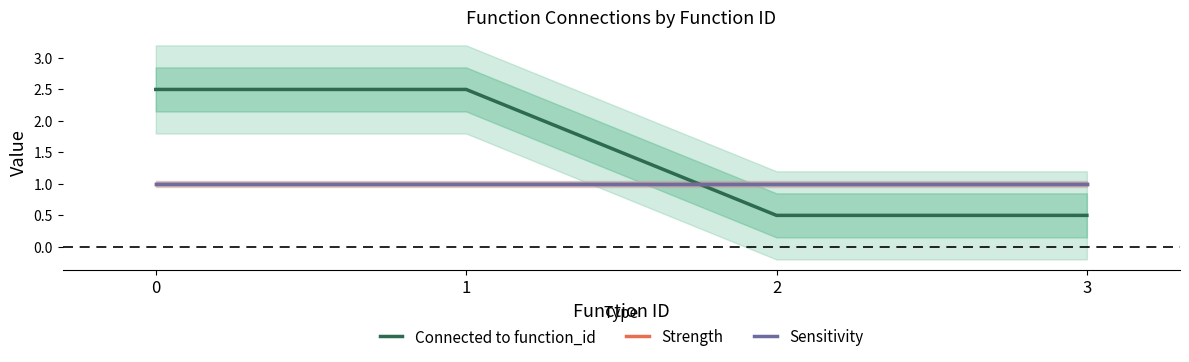

Which series has the widest spread of values?

Connected to function_id